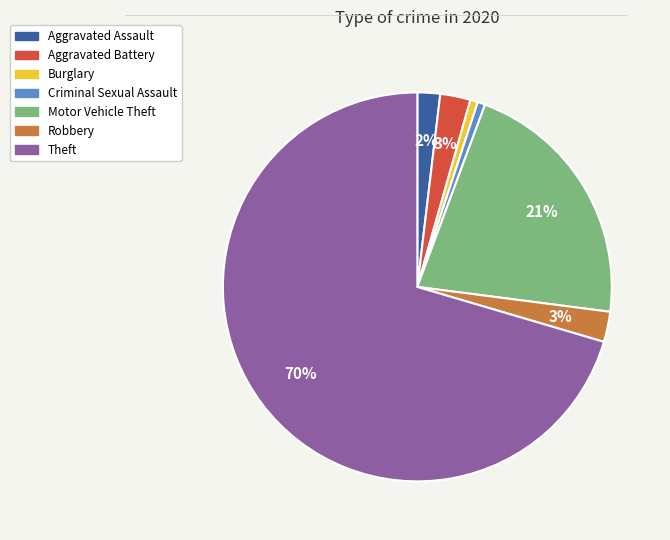

To the nearest percent, what is the average slice percentage?

14%